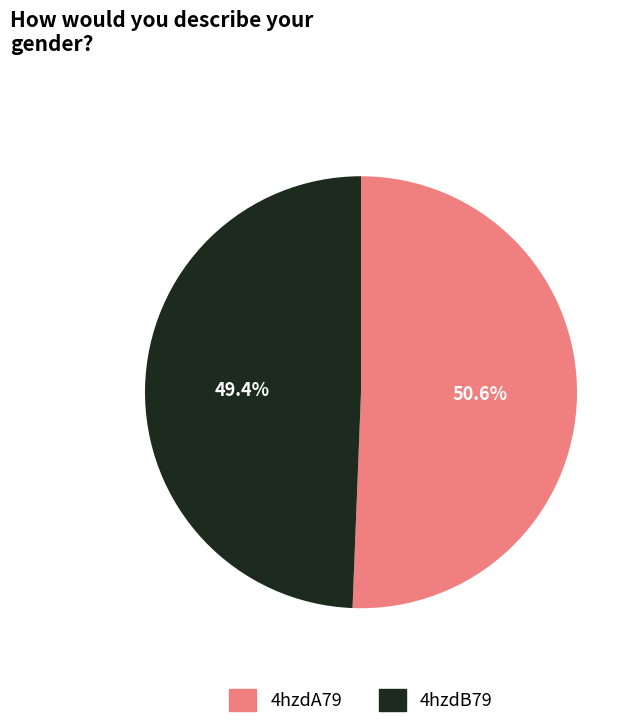

To the nearest percent, what percentage of the pie is 4hzdB79?

49%